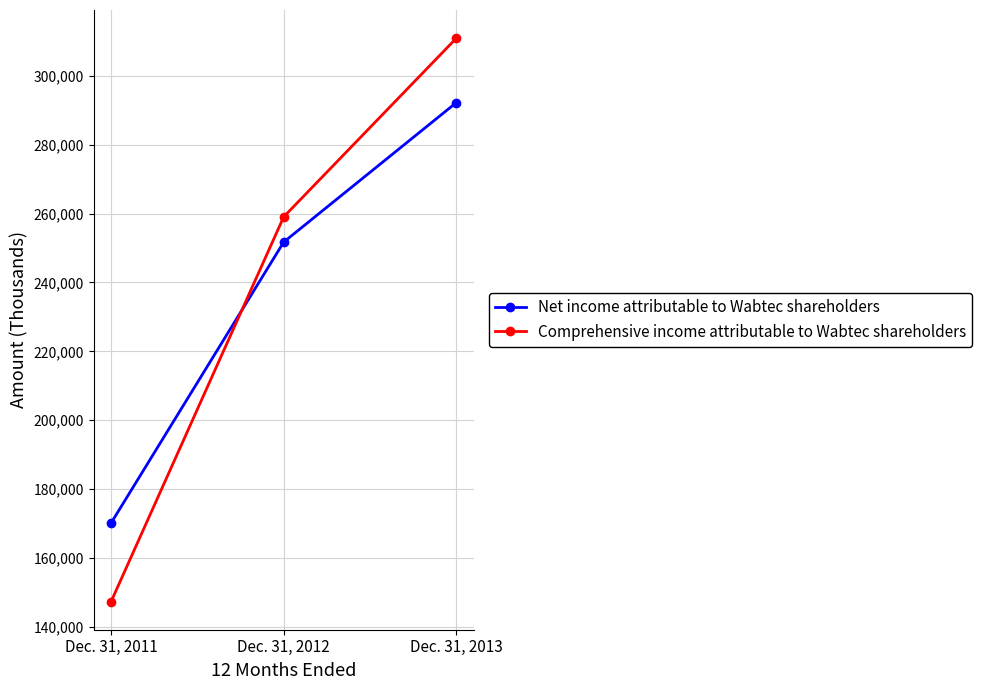

What is the sum of all Net income attributable to Wabtec shareholders values?

714116